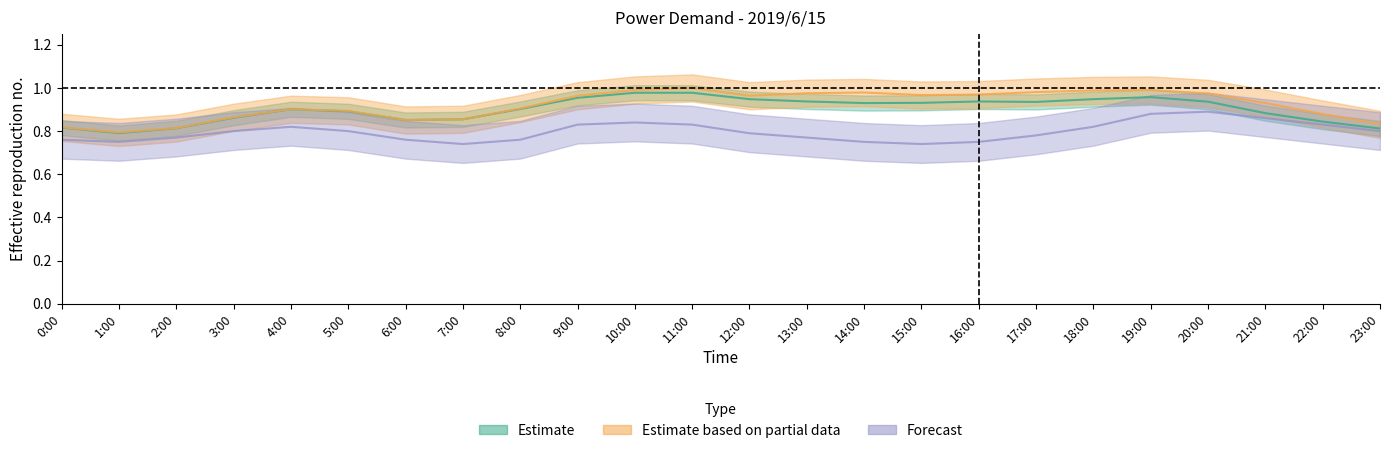

Reading right to left, list all the values displayed in this chart.

demand_kw: 0.8	0.8	0.9	0.9	1.0	0.9	0.9	0.9	0.9	0.9	0.9	0.9	1.0	1.0	1.0	0.9	0.9	0.9	0.9	0.9	0.9	0.8	0.8	0.8
measured_kw: 0.8	0.9	0.9	1.0	1.0	1.0	1.0	1.0	1.0	1.0	1.0	1.0	1.0	1.0	1.0	0.9	0.9	0.9	0.9	0.9	0.9	0.8	0.8	0.8
usage_pct: 0.8	0.8	0.9	0.9	0.9	0.8	0.8	0.8	0.7	0.8	0.8	0.8	0.8	0.8	0.8	0.8	0.7	0.8	0.8	0.8	0.8	0.8	0.8	0.8